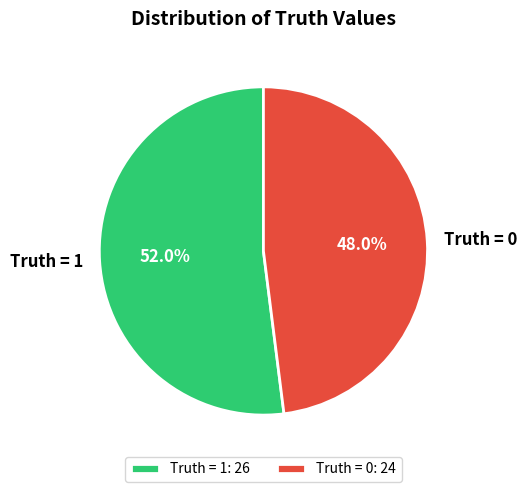

Which slice represents more than half of the pie?

Truth = 1